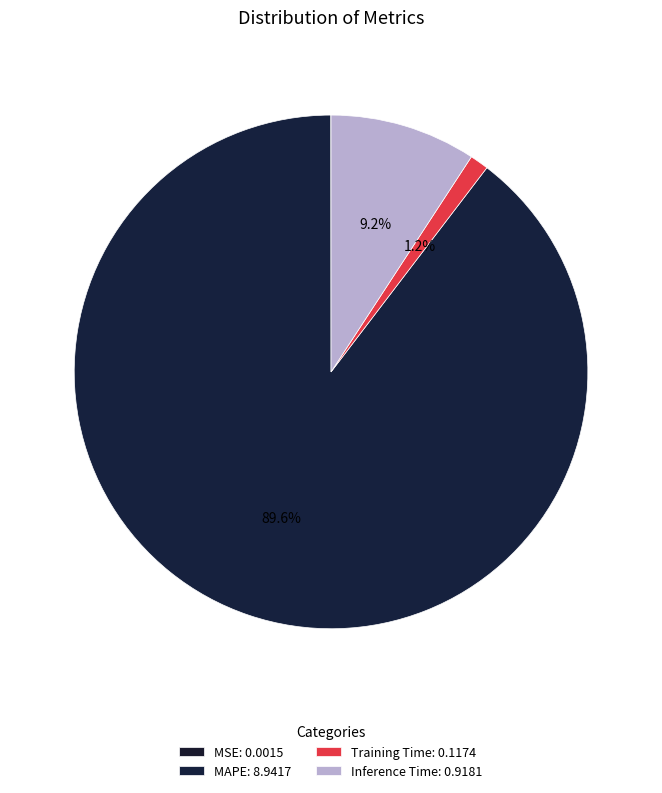

Which category has the smallest portion of the pie?

MSE